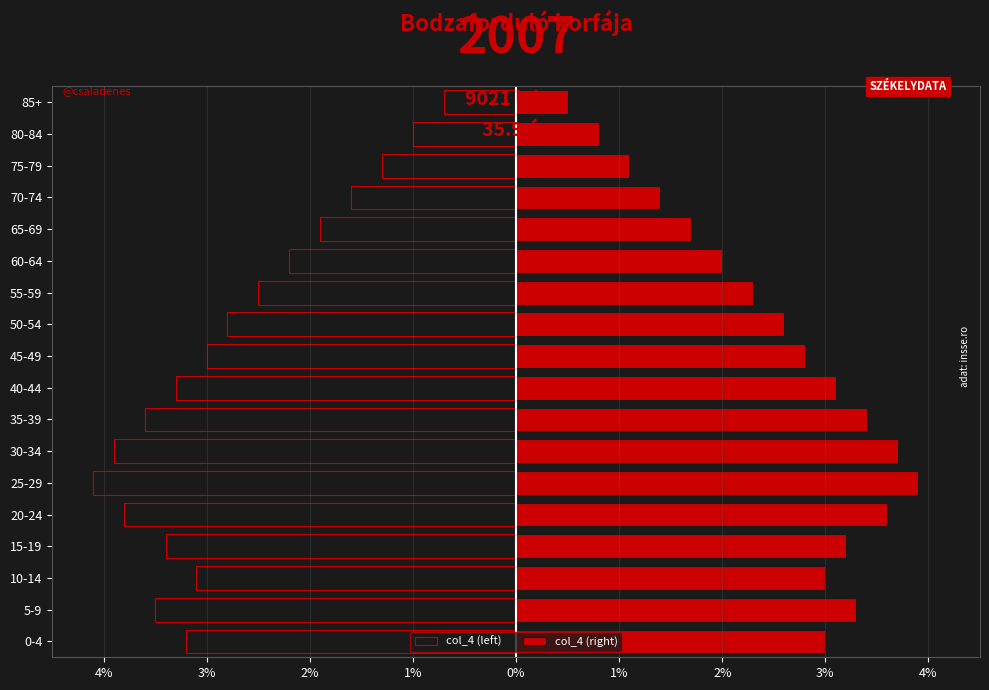

What is the value of the col_4 (left) bar at the 17th from the left?

-1.0